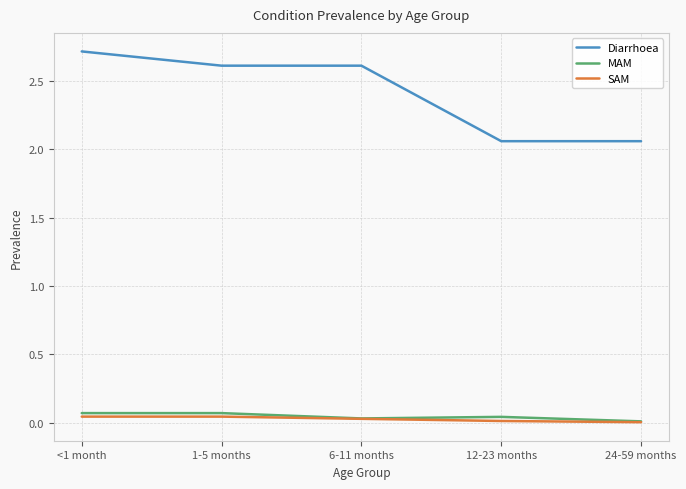

The SAM series shows 0.0 at <1 month. True or false?

True